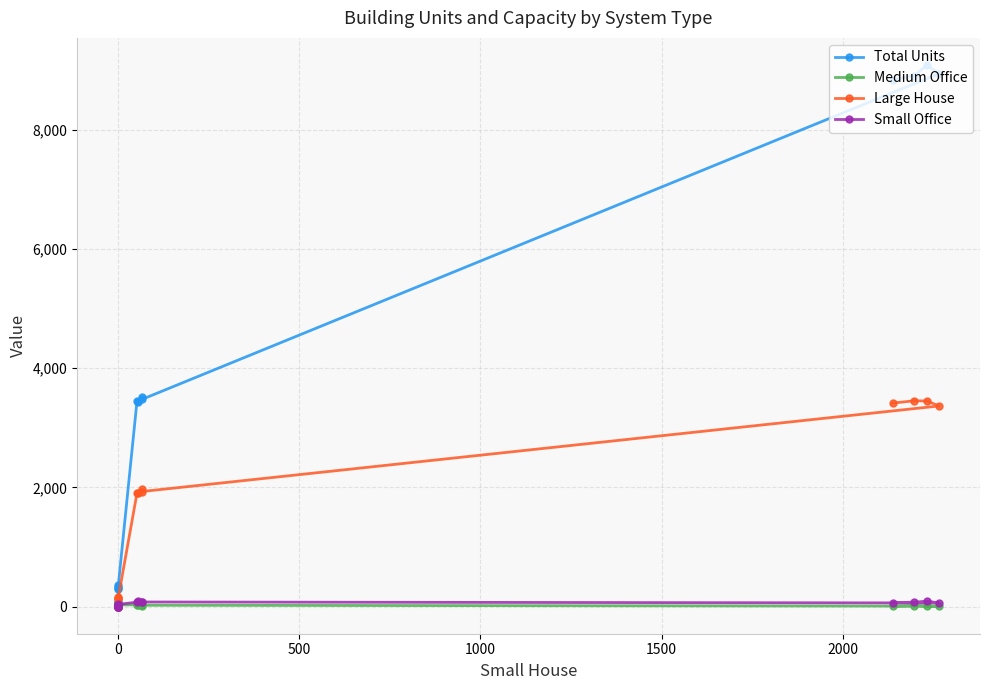

How many times do Medium Office and Small Office cross each other?

3